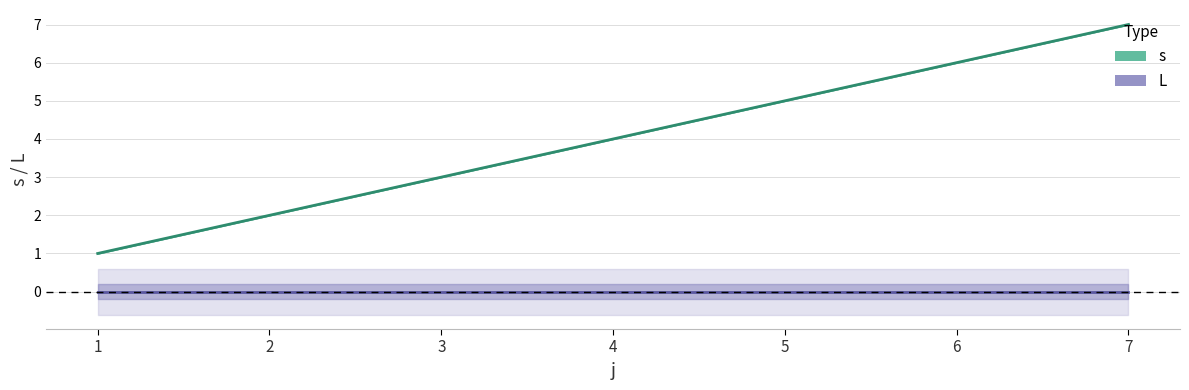

Is it true that s equals 12 at 7?

False